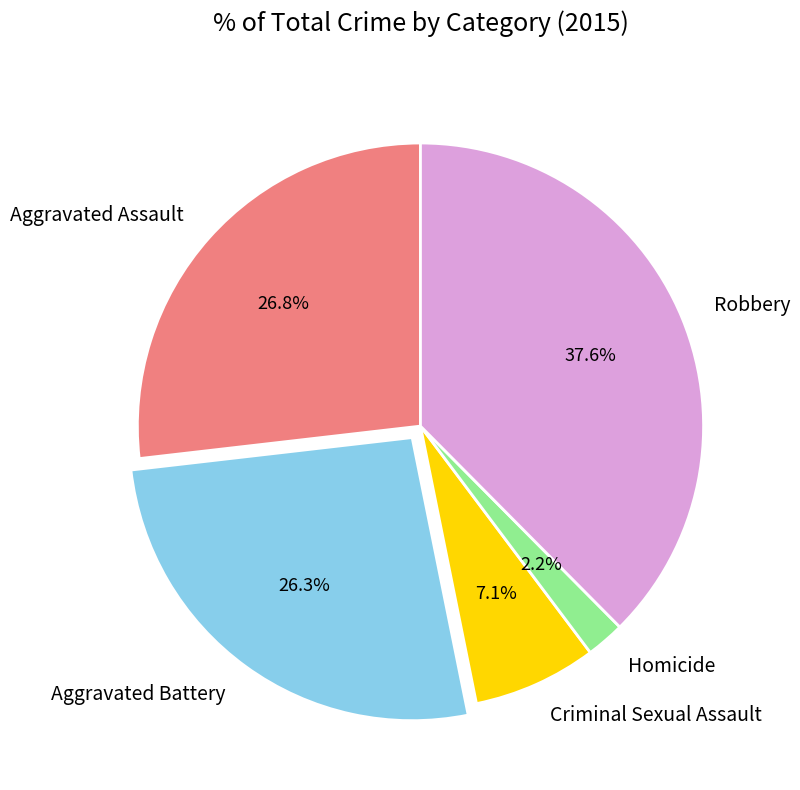

How many segments does this pie chart have?

5